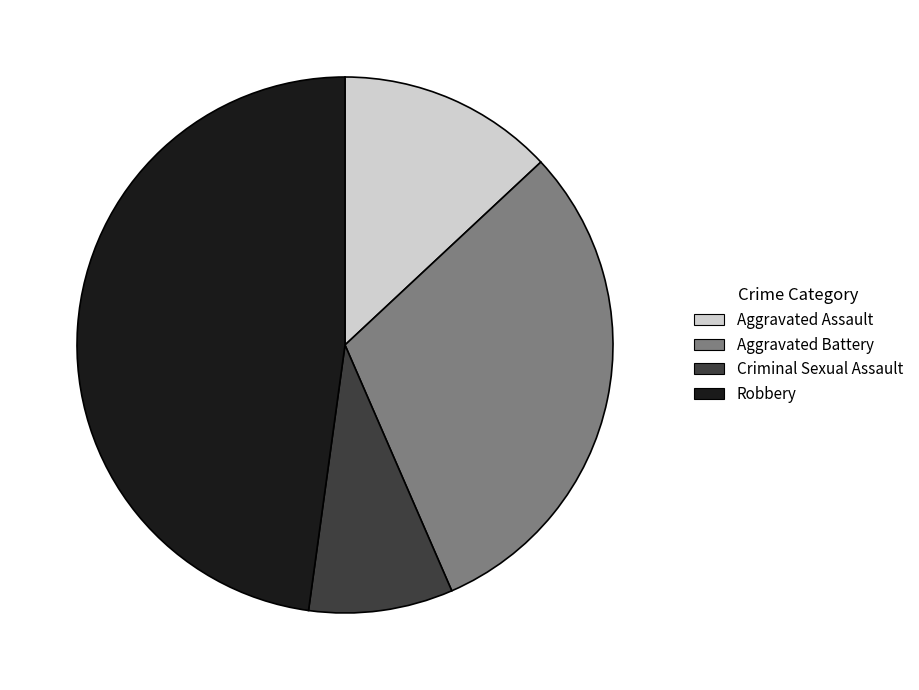

Approximately how many times larger is the value at Aggravated Battery compared to Robbery?

0.6